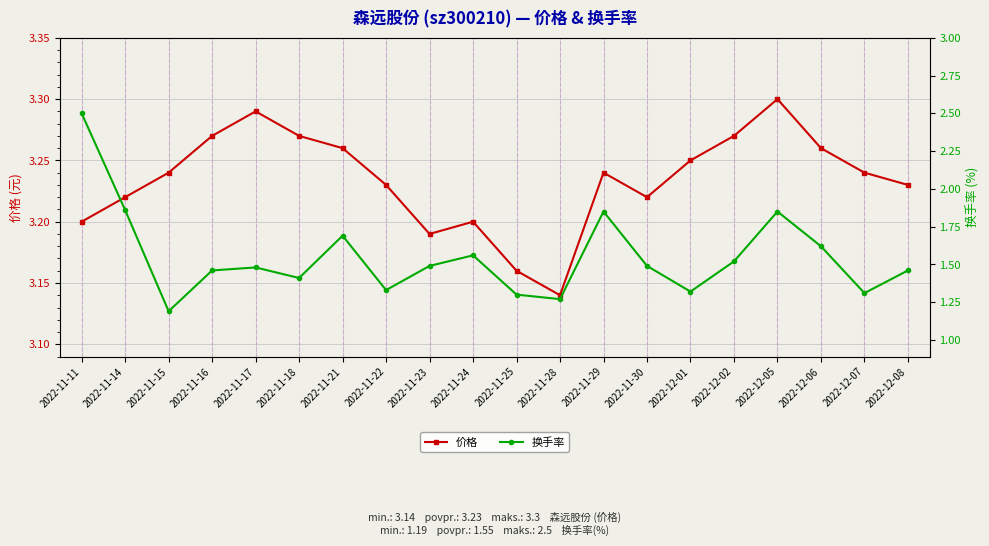

What is the approximate value of 换手率 at 2022-12-06?

1.6